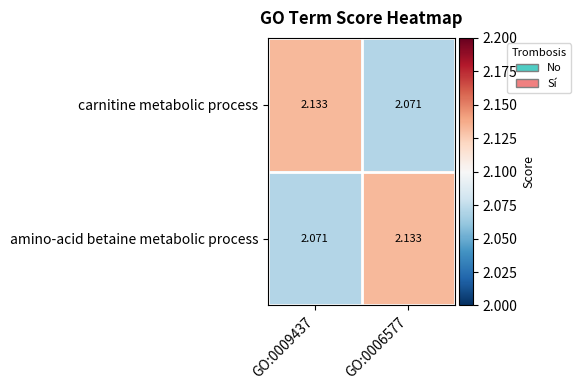

Is the value of carnitine metabolic process at GO:0009437 greater than the value of amino-acid betaine metabolic process at GO:0009437?

Yes